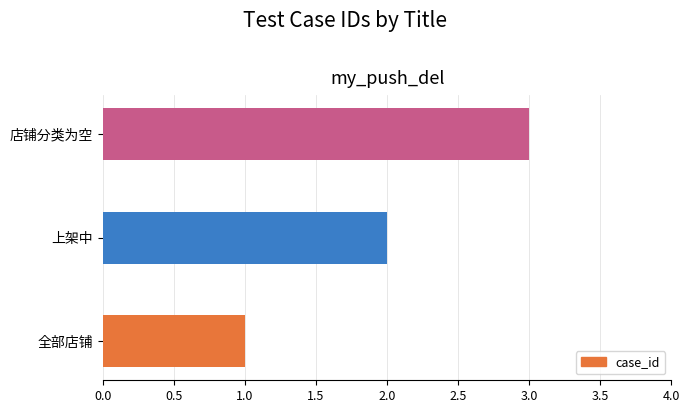

Count the values in the range 1 to 3.

3